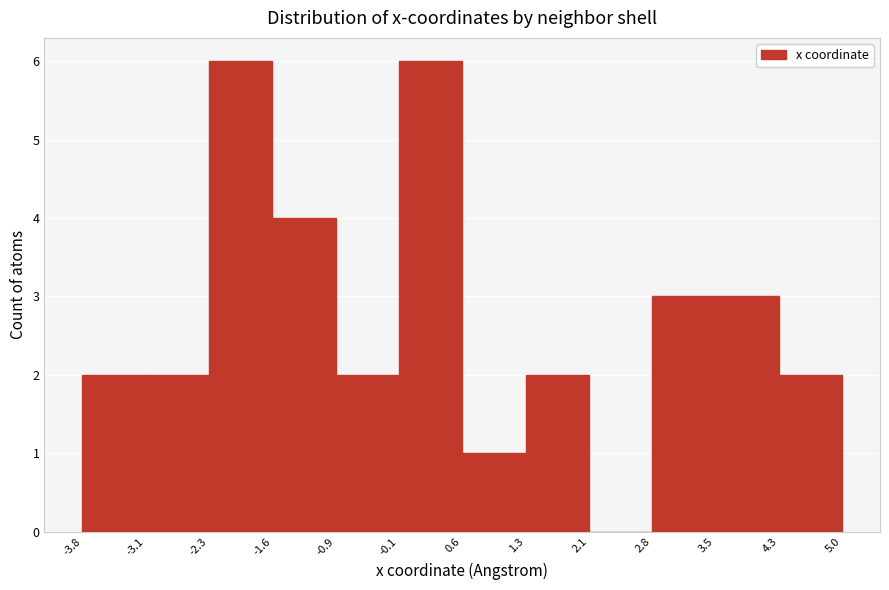

Reading left to right, transcribe this chart: for each bar, give the range it covers on the x-axis and its height. The values are not printed on the chart, so give them approximately, as read against the axis.

-3.8 to -3.1: 2
-3.1 to -2.3: 2
-2.3 to -1.6: 6
-1.6 to -0.9: 4
-0.9 to -0.1: 2
-0.1 to 0.6: 6
0.6 to 1.3: 1
1.3 to 2.1: 2
2.1 to 2.8: 0
2.8 to 3.5: 3
3.5 to 4.3: 3
4.3 to 5.0: 2